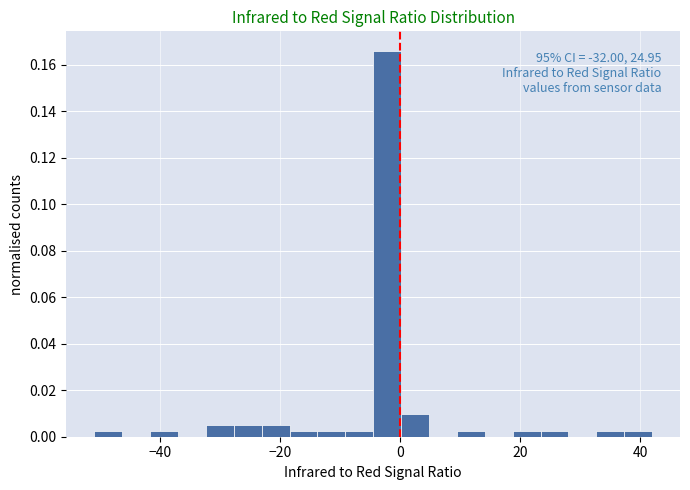

Read against the x-axis, roughly where is the centre of the tallest bar?

-2